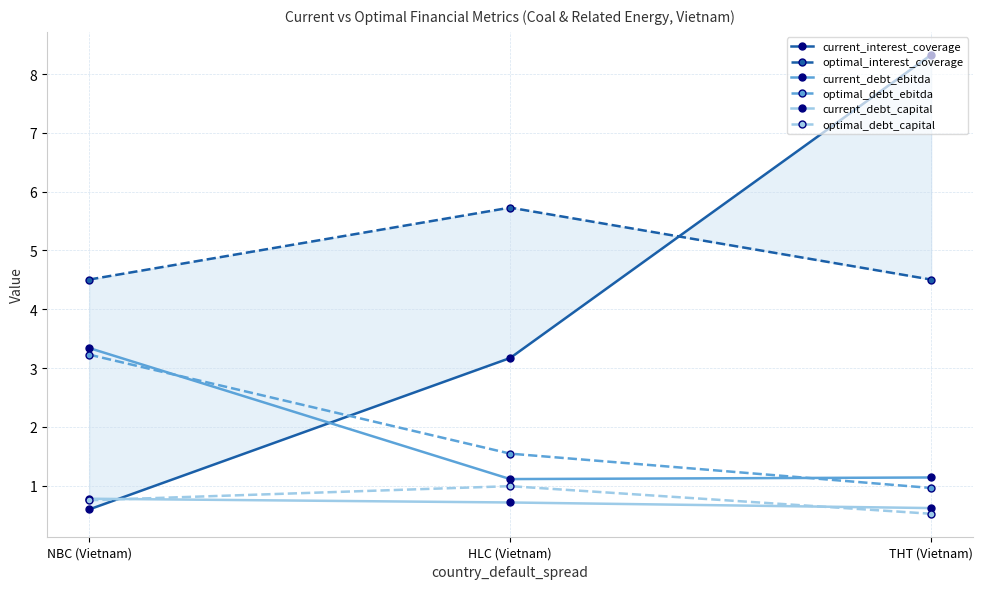

What is the average value of the current_interest_coverage series?

4.0